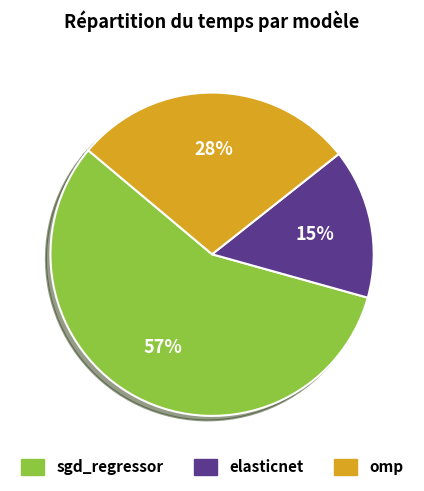

To the nearest percent, what is the difference between the sgd_regressor and elasticnet slice percentages?

42%